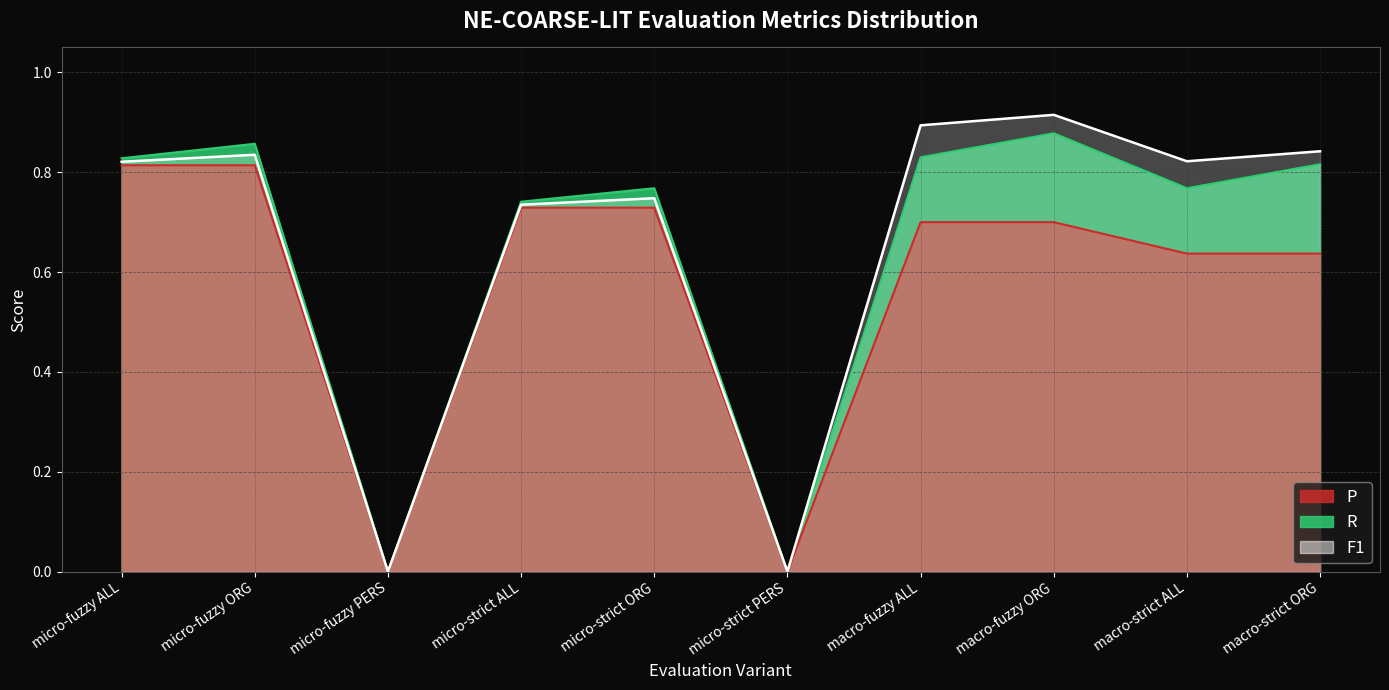

Is the value of P at macro-strict ALL greater than the value of R at micro-strict ORG?

No